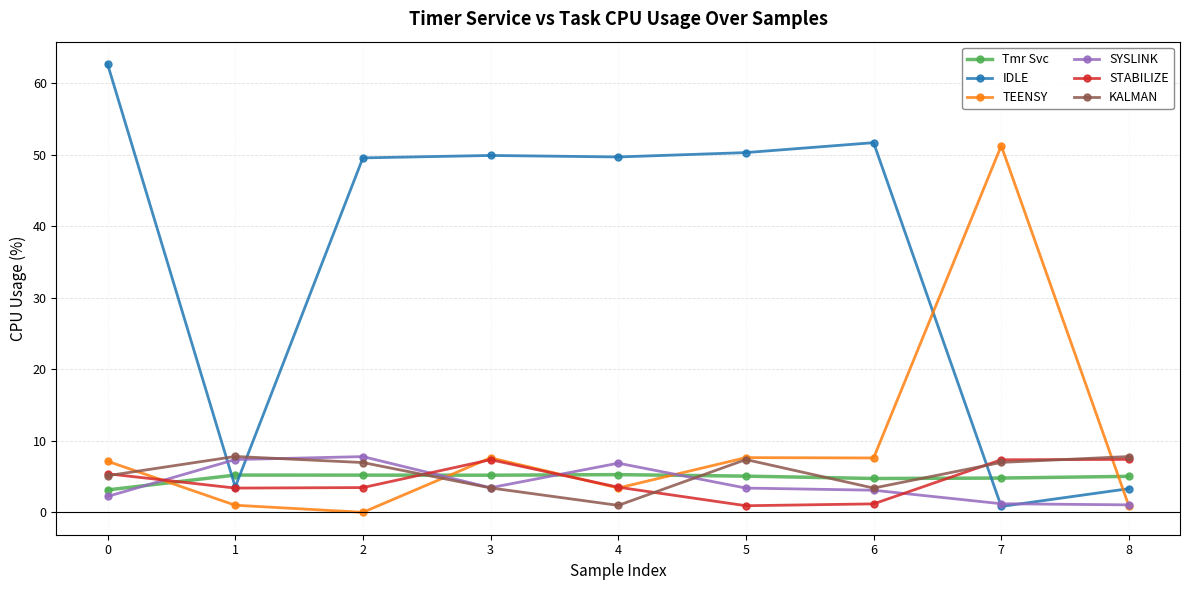

How many interior local valleys does the STABILIZE series have?

2